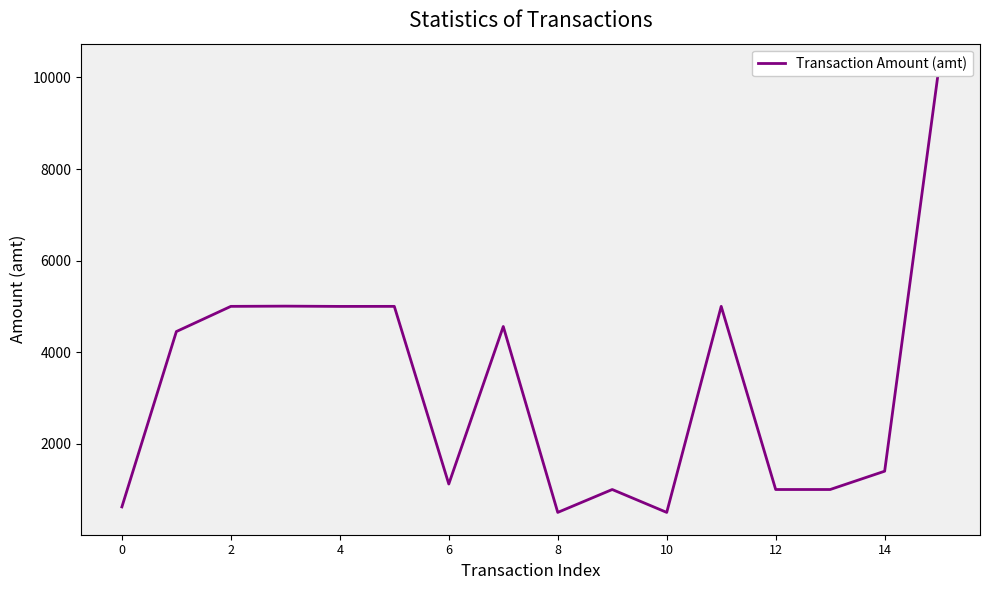

Is it true that the value at 15 is 17782?

False